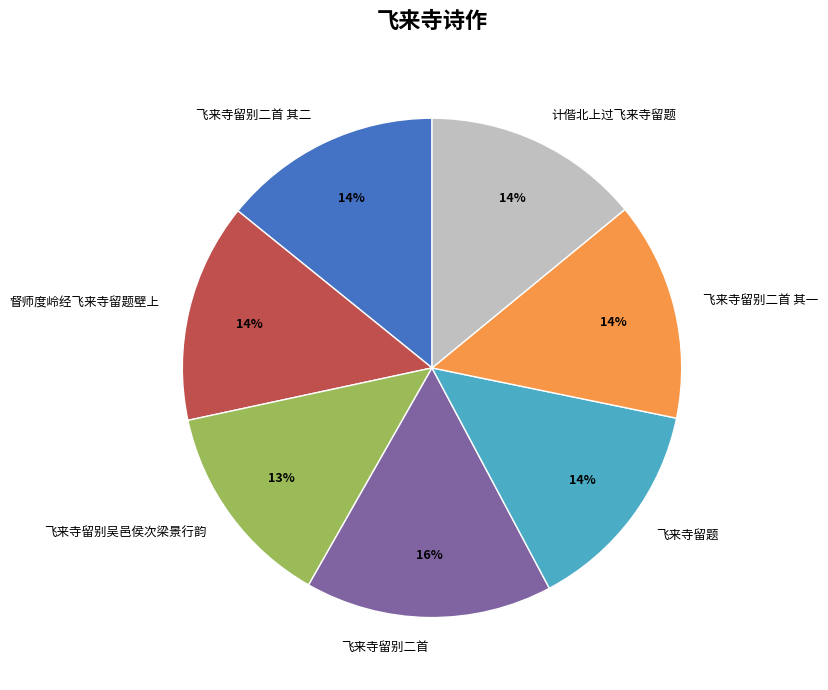

Do 飞来寺留别吴邑侯次梁景行韵 and 飞来寺留别二首 其一 together represent more than half of the pie?

No